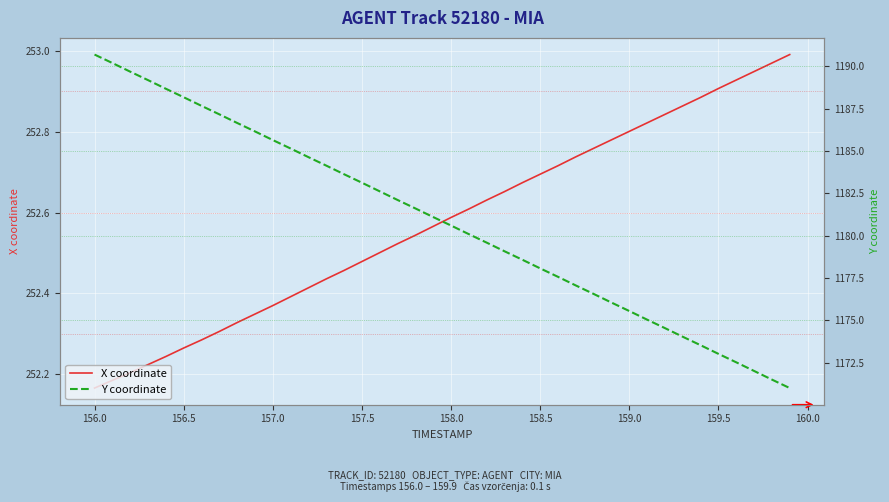

Is it true that X coordinate equals 109.3 at 156.0?

False